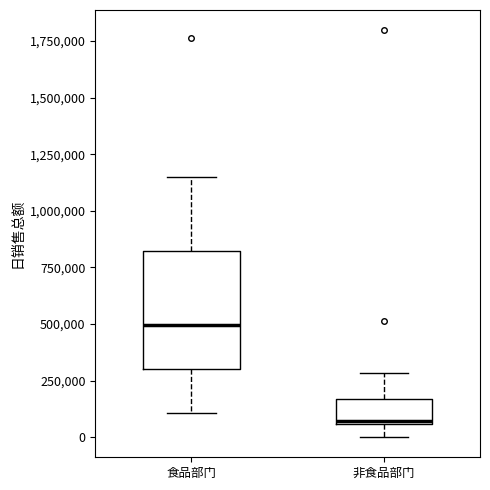

Reading left to right, transcribe this box plot: for each box, give where its median line is, the range the box spans, and where its two whiskers end, as read against the y-axis. The values are not printed on the chart, so give them approximately, as read against the axis.

食品部门: median 500000, box 300000 to 800000, whiskers 100000 to 1150000
非食品部门: median 50000 (just above the box's lower edge), box 50000 to 150000, whiskers 0 to 300000